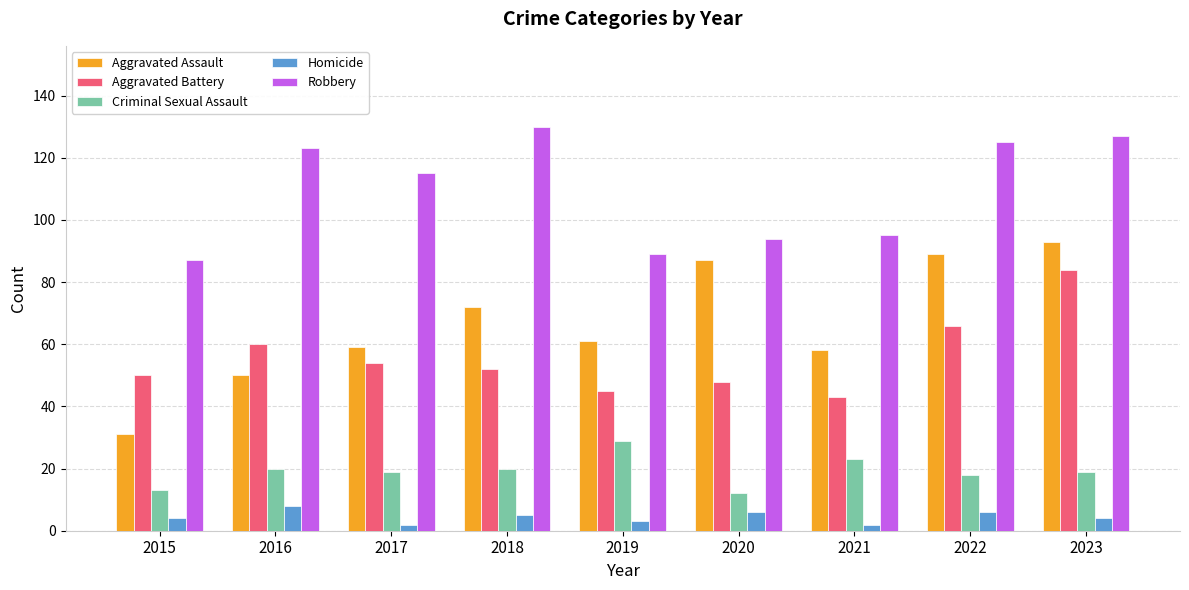

True or false: Aggravated Assault has a value of 18 at 2020.

False